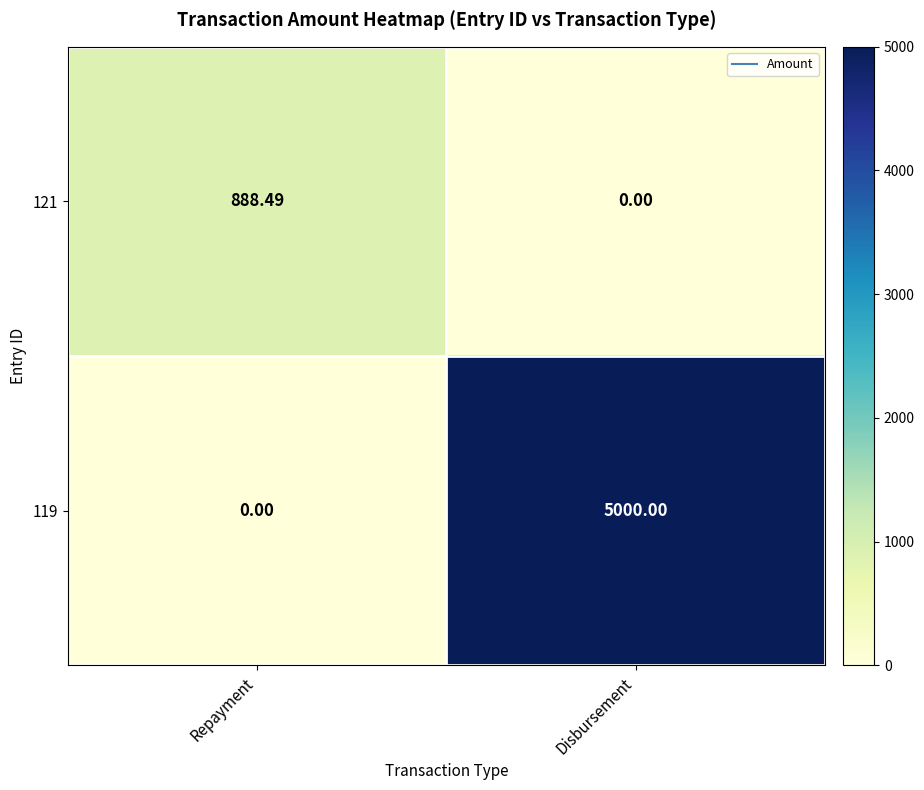

What is the spread (max minus min) of values at Disbursement?

5000.0